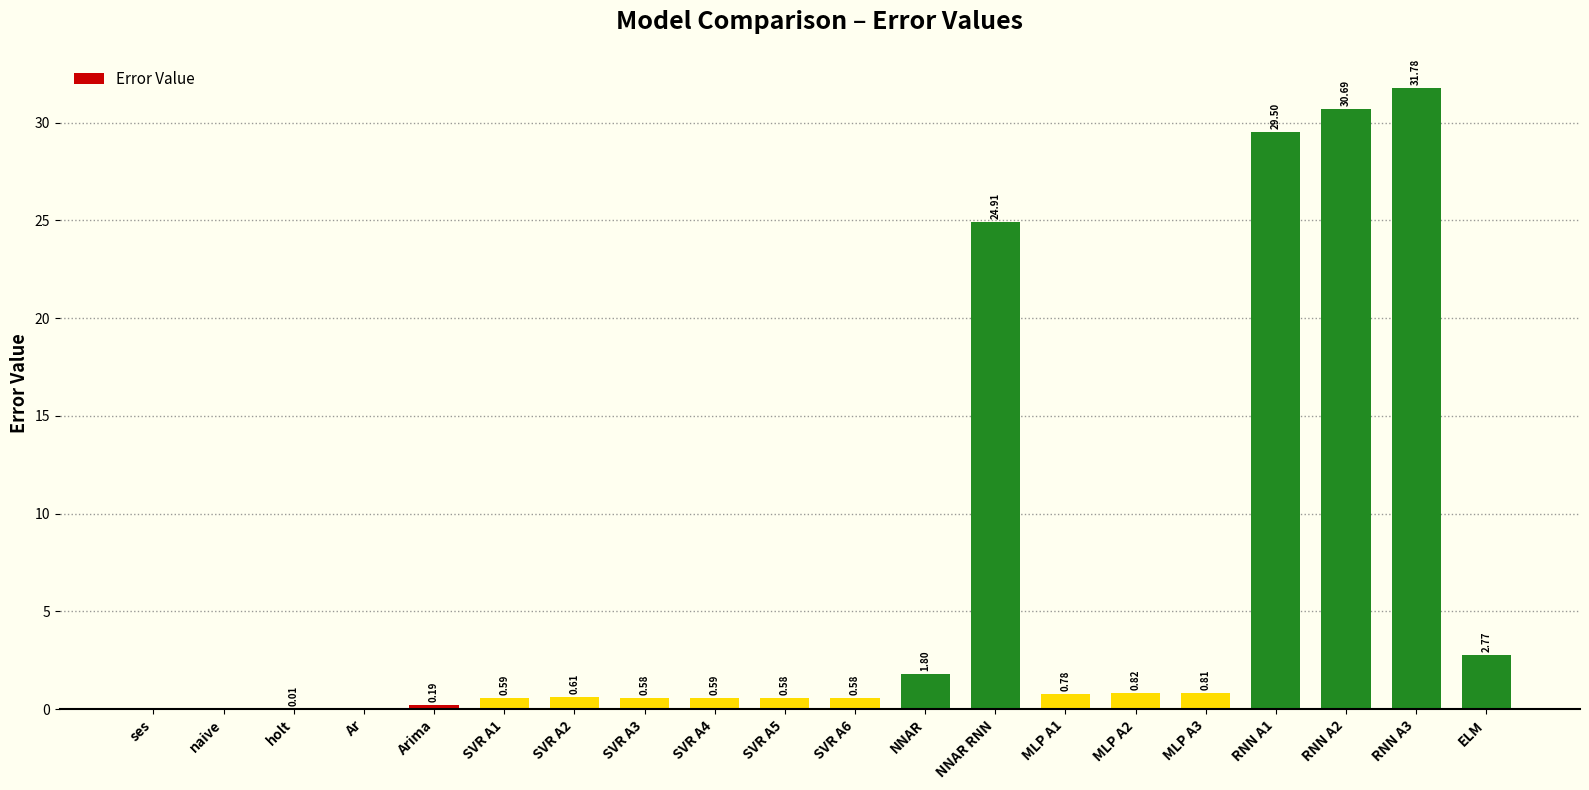

Count the number of categories in the chart.

20